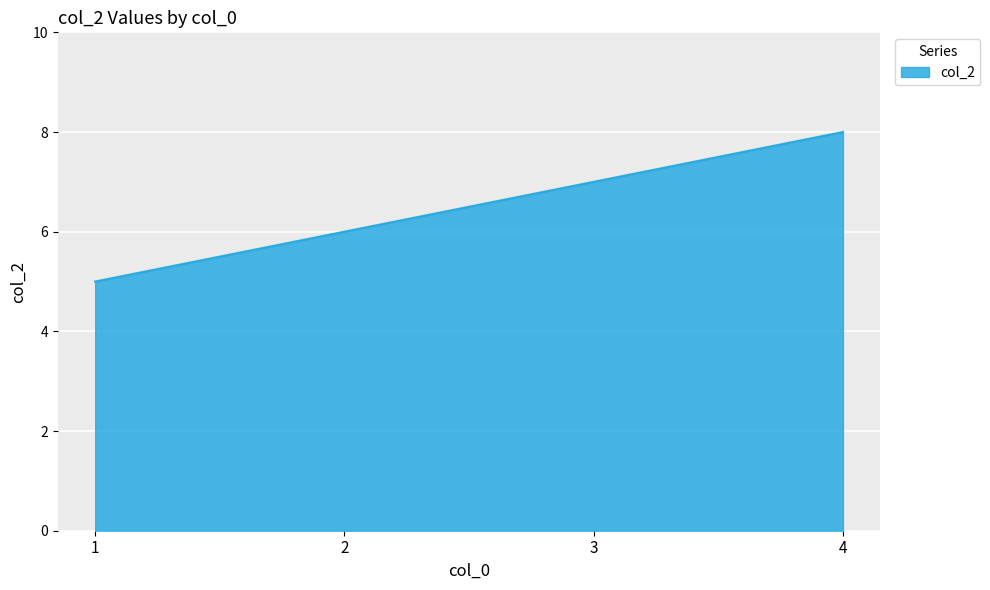

Reading right to left, transcribe all the data shown in this chart.

4=8	3=7	2=6	1=5